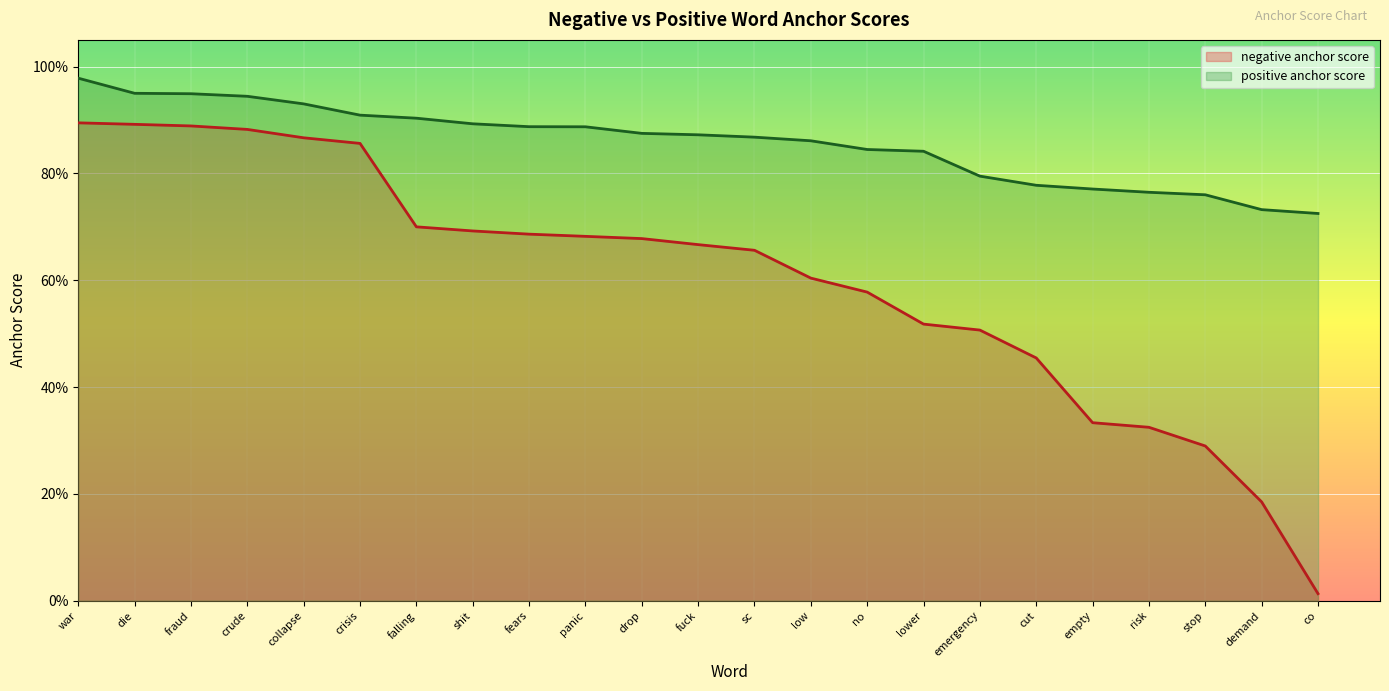

True or false: positive anchor score has more than 2 interior local peaks.

False